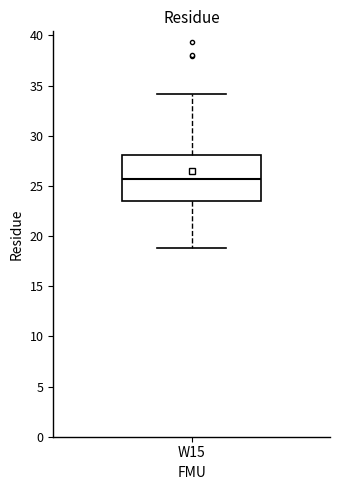

Read this box plot against the y-axis: the position of the median line, the range covered by the box, and the ends of both whiskers. The values are not printed on the chart, so give them approximately, as read against the axis.

median 25.5, box 23.5 to 28.0, whiskers 19.0 to 34.0